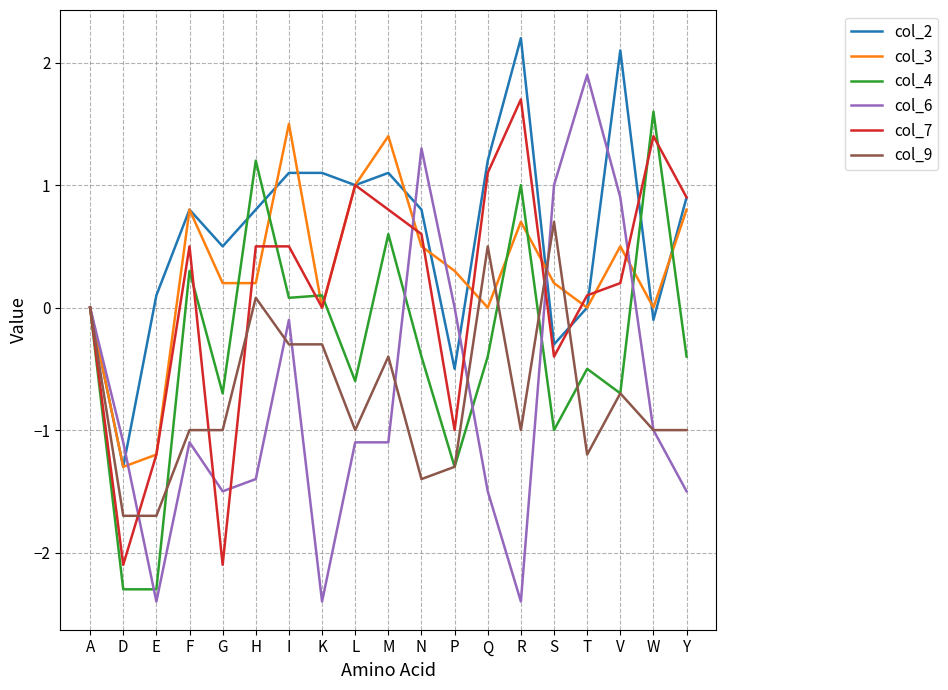

Between G and V, which series saw the biggest shift?

col_6